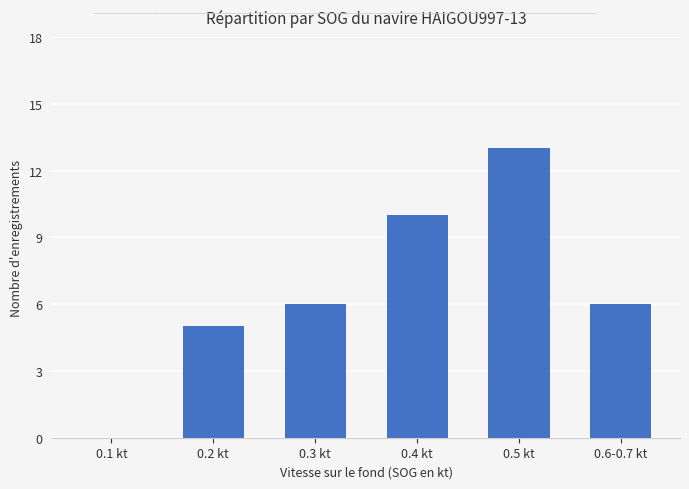

What value does the data have at 0.4 kt?

10